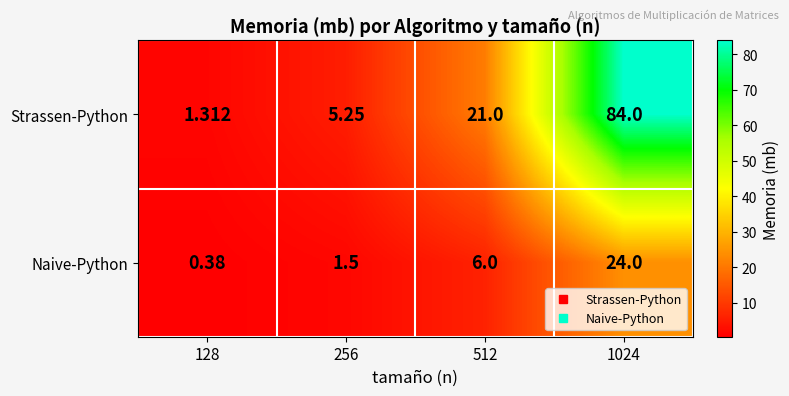

Between 256 and 512, which series saw the biggest shift?

Strassen-Python